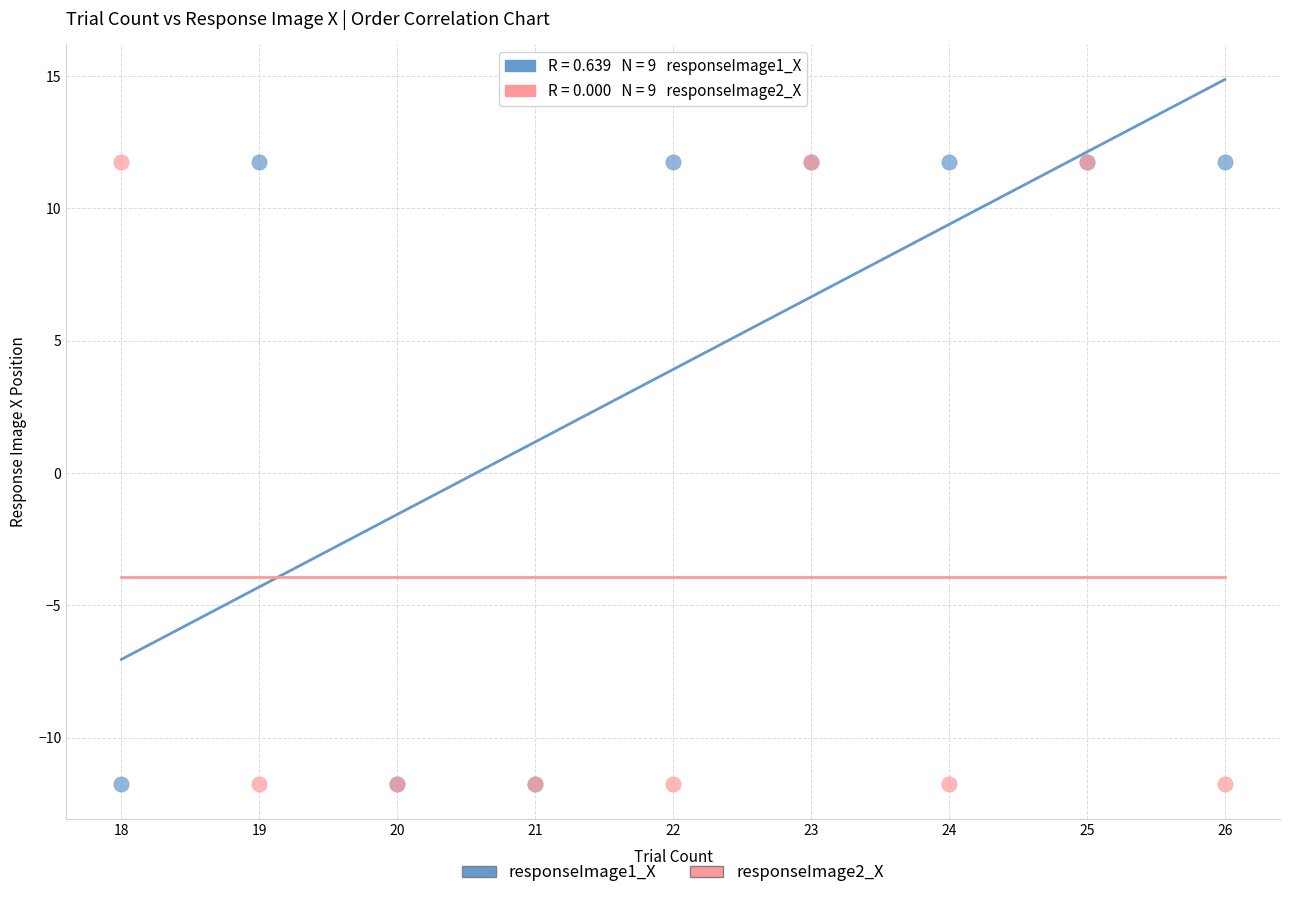

What is the X range (max minus min) for the scatter plot?

8.0